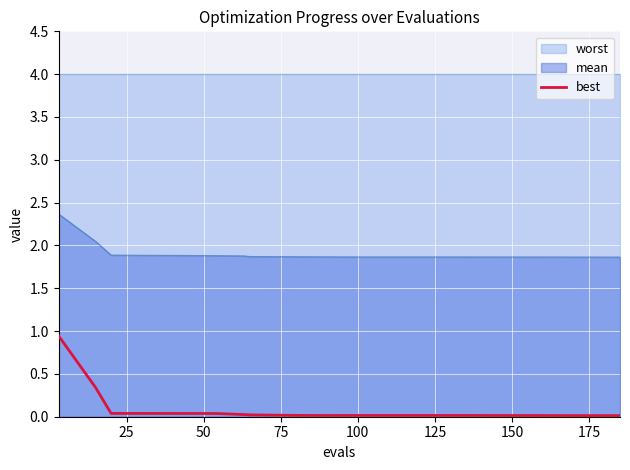

How many lines are shown in the chart?

1